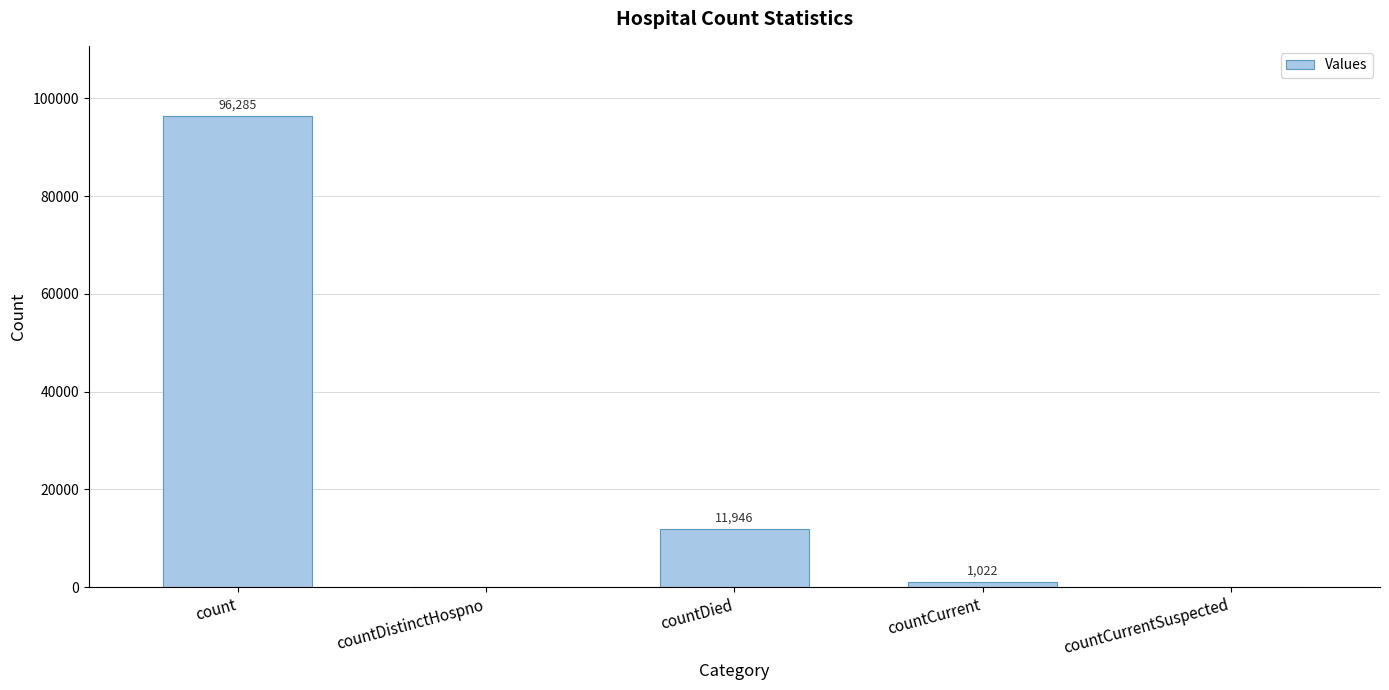

What is the sum of all values?

109253